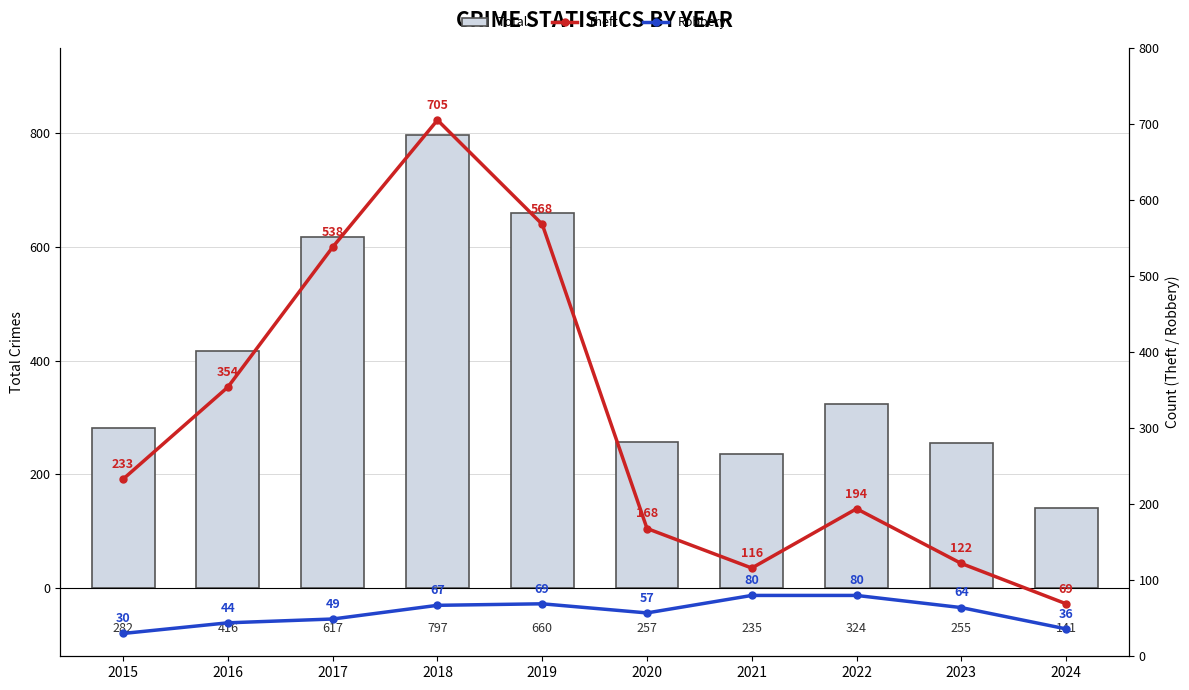

Read the Total value at 2019.

660